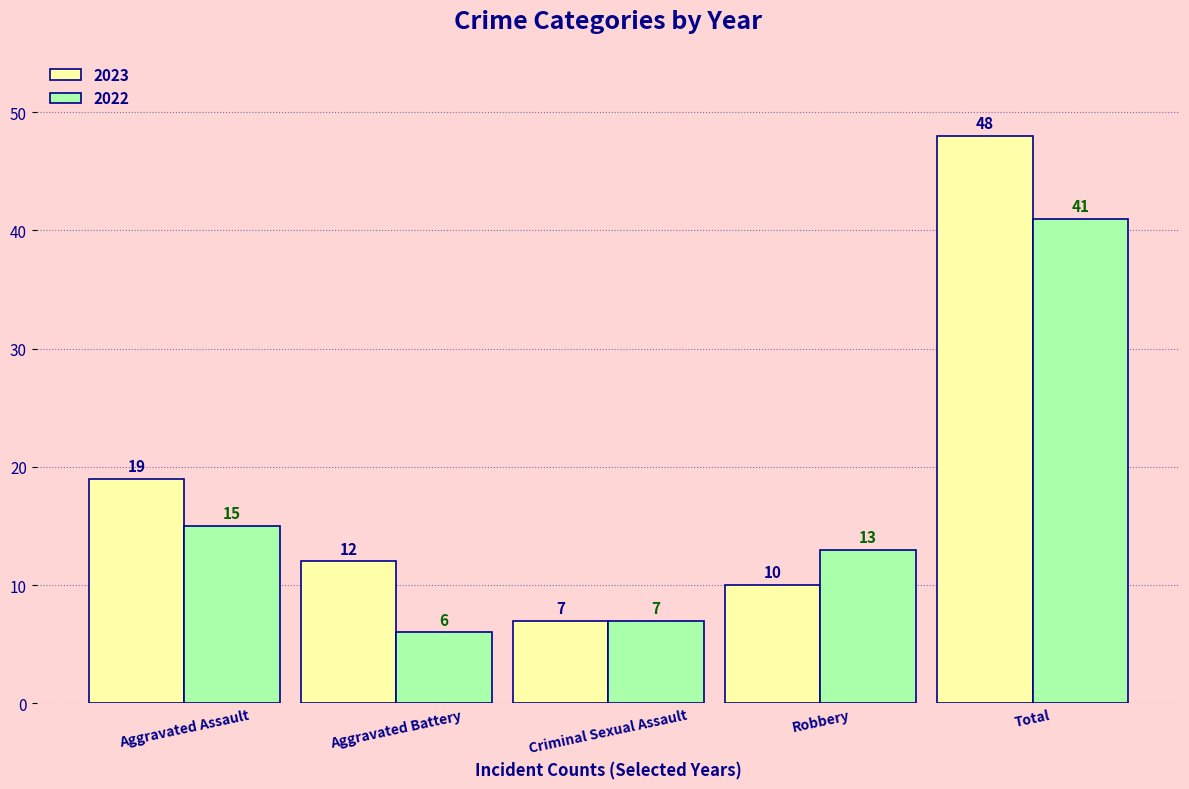

Count the number of categories in the chart.

5